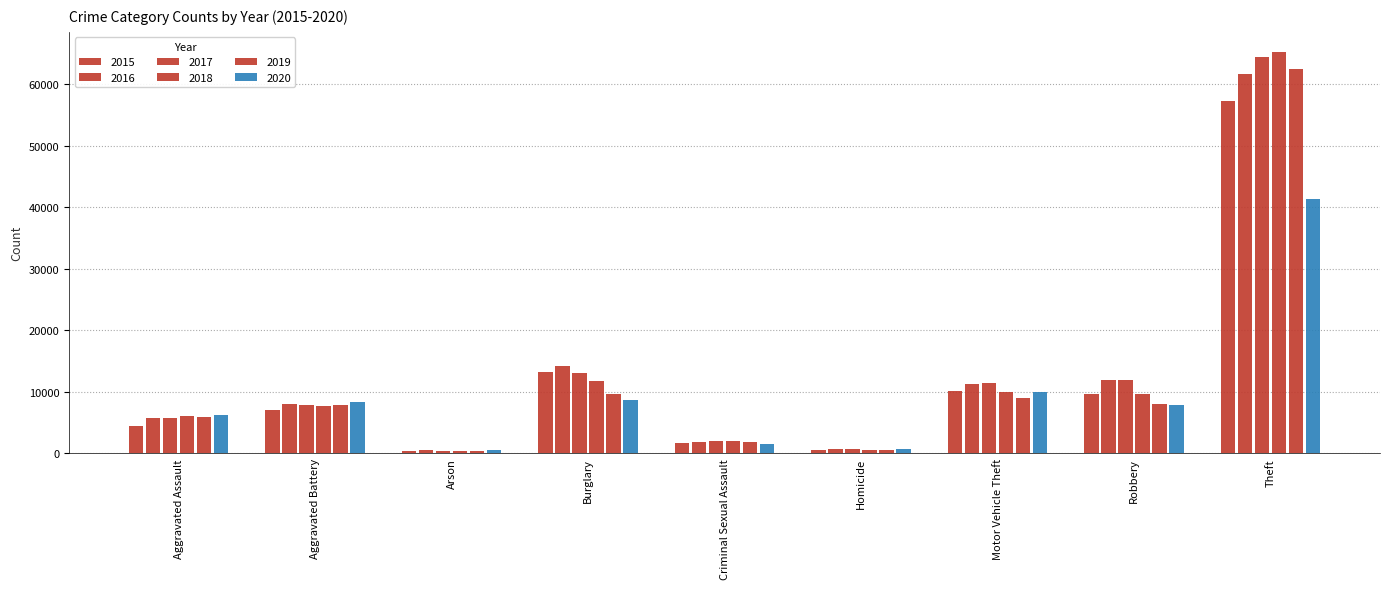

The 2016 series shows 1380 at Aggravated Assault. True or false?

False